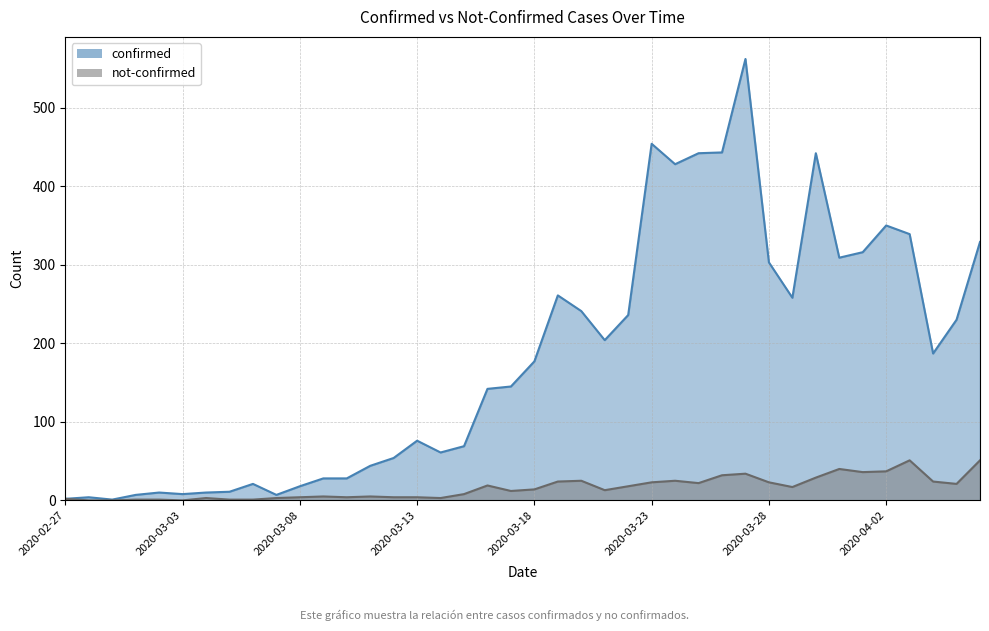

What is the difference between the not-confirmed values at 2020-03-15 and 2020-03-17?

4